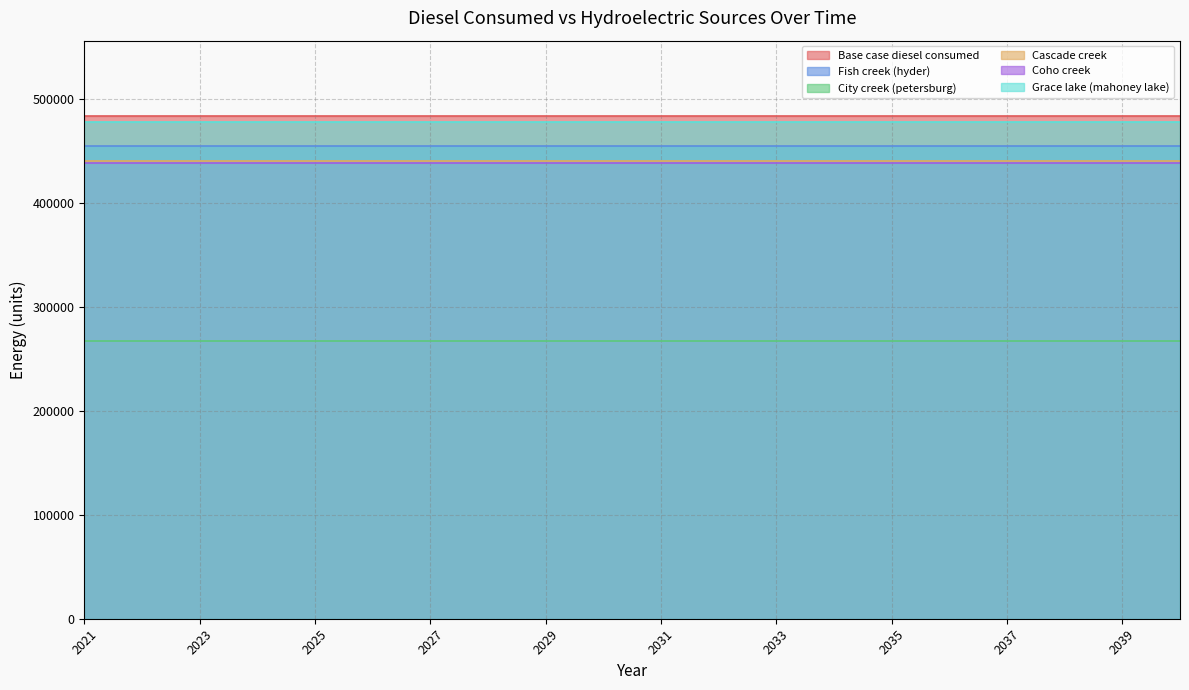

True or false: Grace lake (mahoney lake) has a value of 478043.1 at 2035.

True